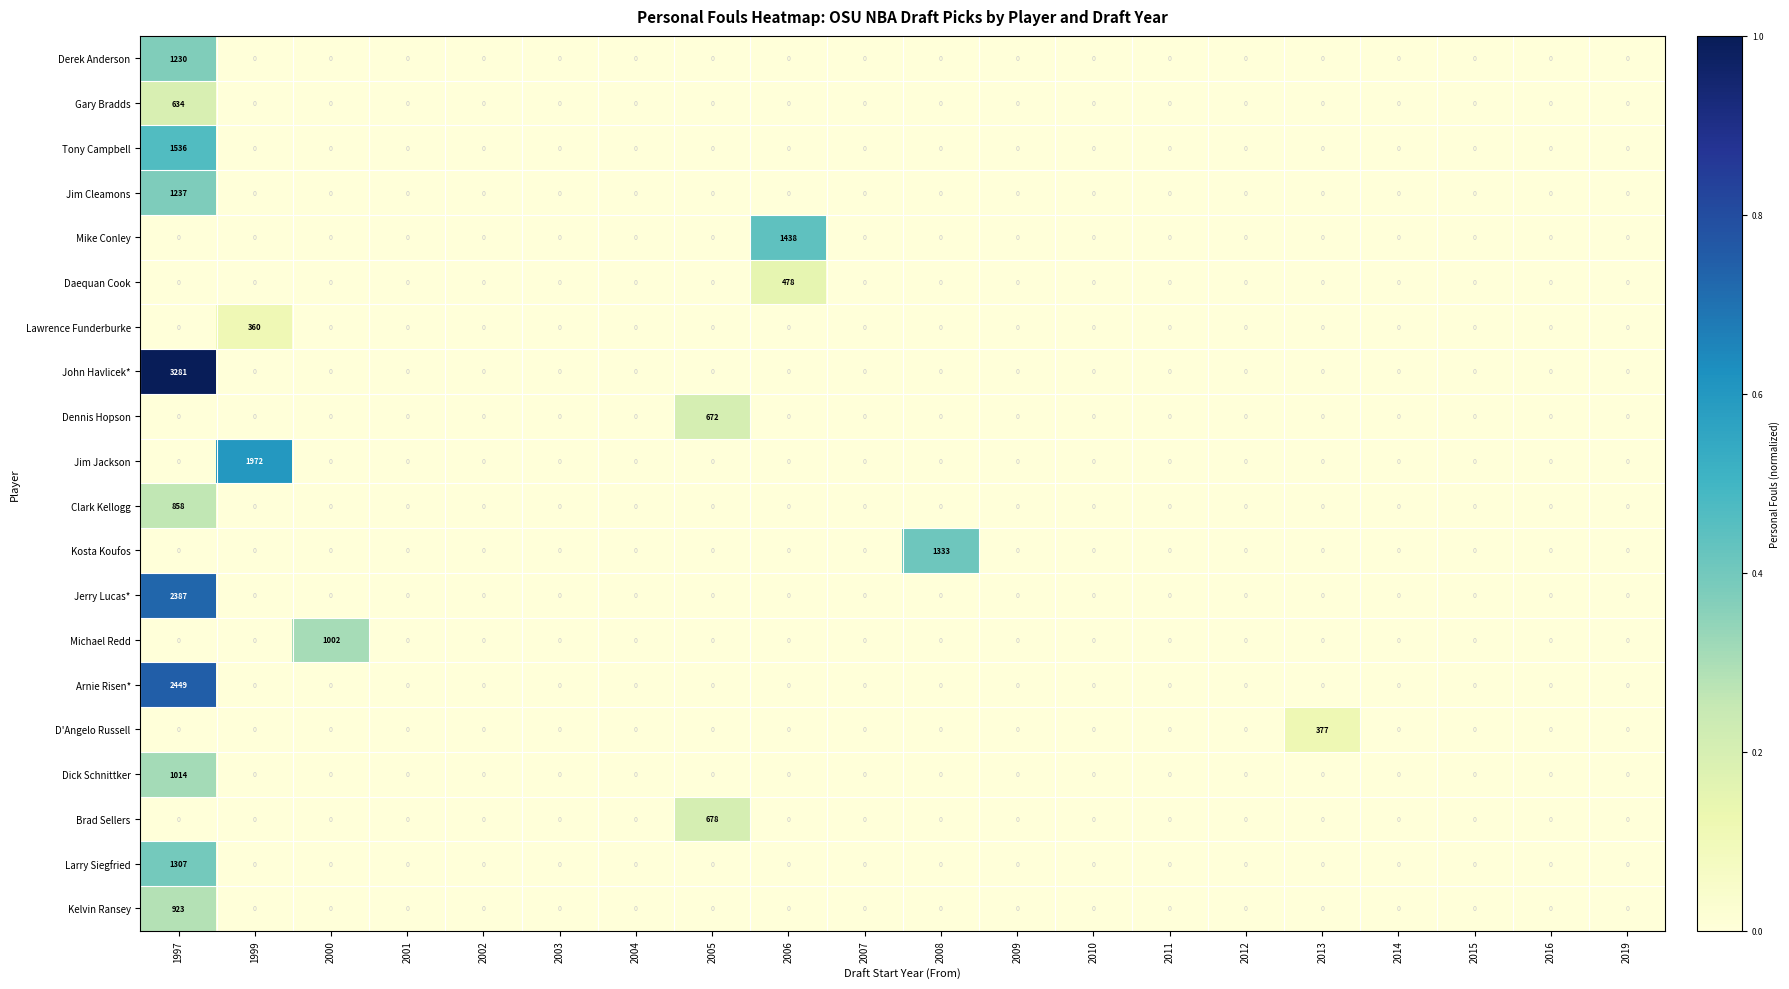

Which series has the largest range (max minus min)?

John Havlicek*